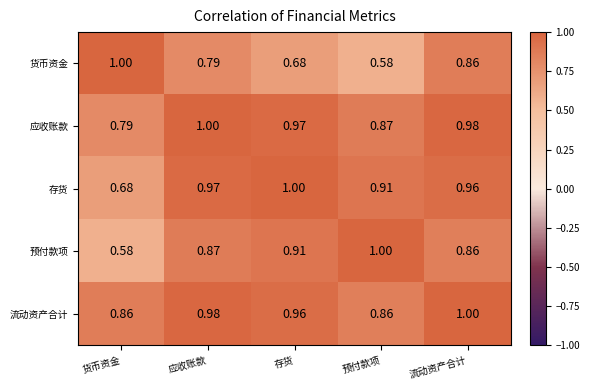

Between 应收账款 and 预付款项, which series saw the biggest shift?

货币资金